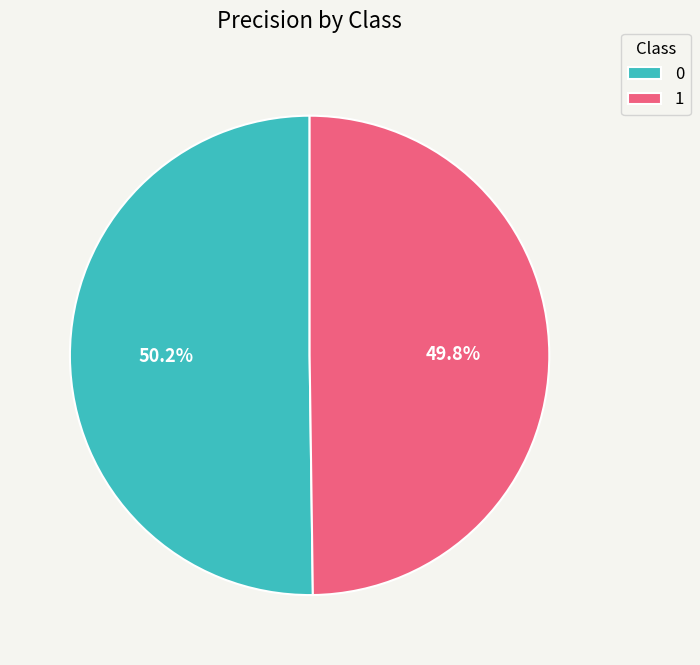

How many segments does this pie chart have?

2